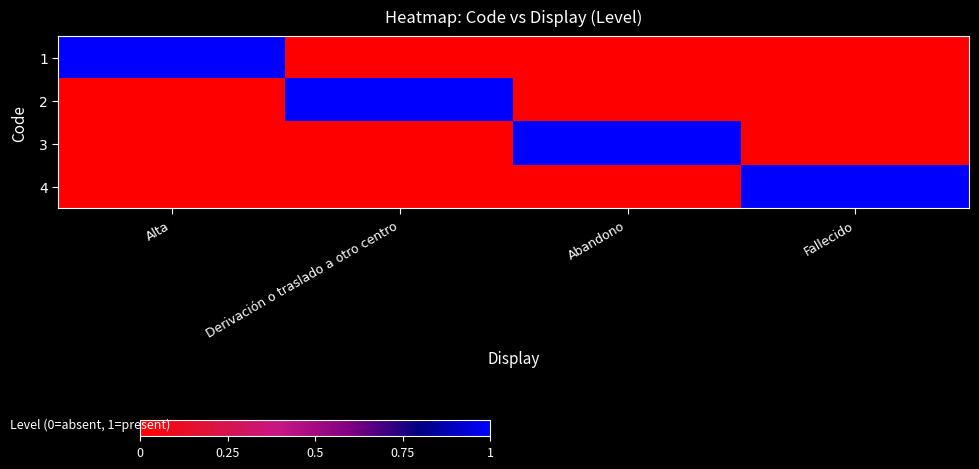

Count the number of categories in the chart.

4